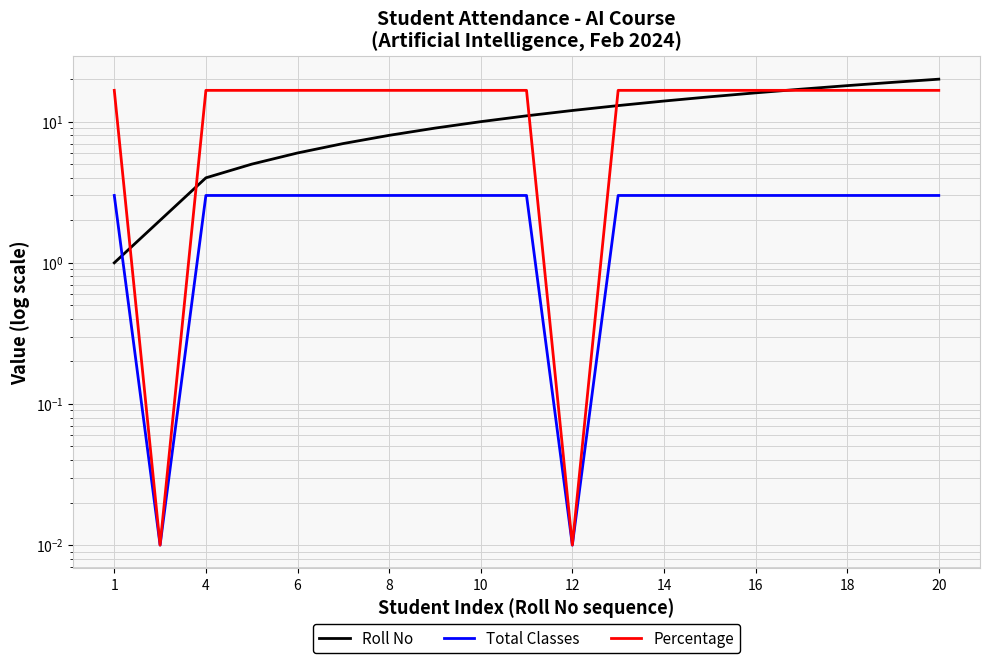

Does the chart display data point markers on the line(s)?

No